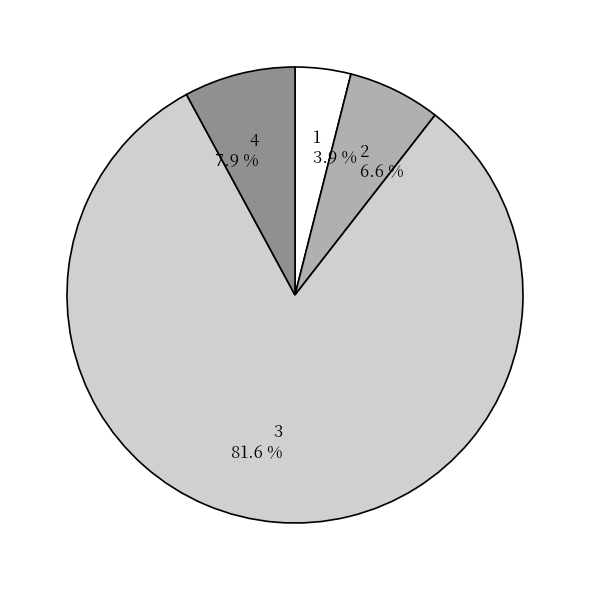

What is the largest slice in the pie chart?

3